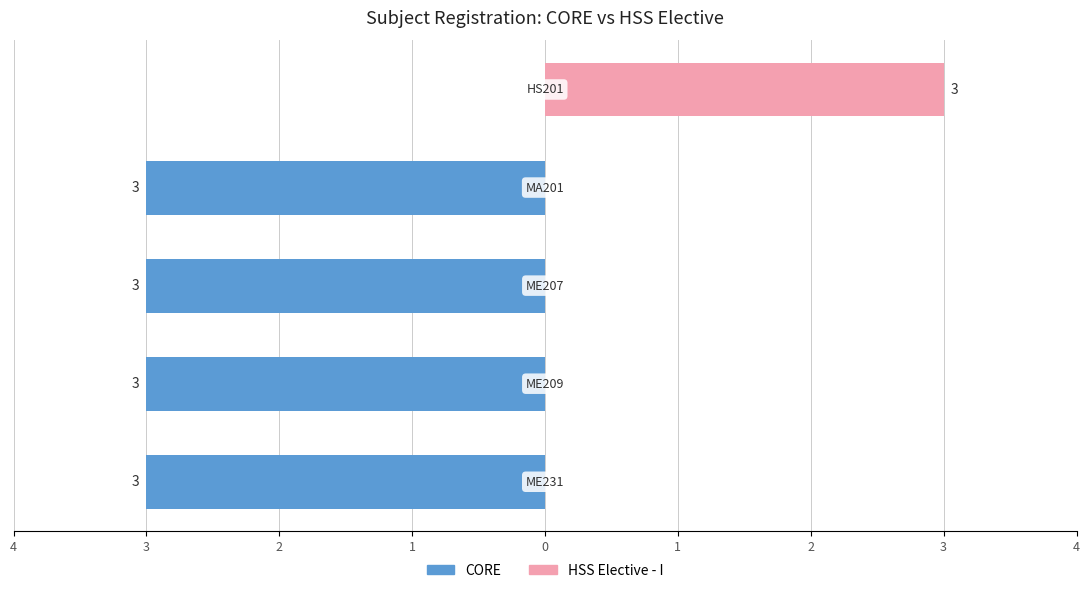

The value of HSS Elective - I at 1 is 2. True or false?

False